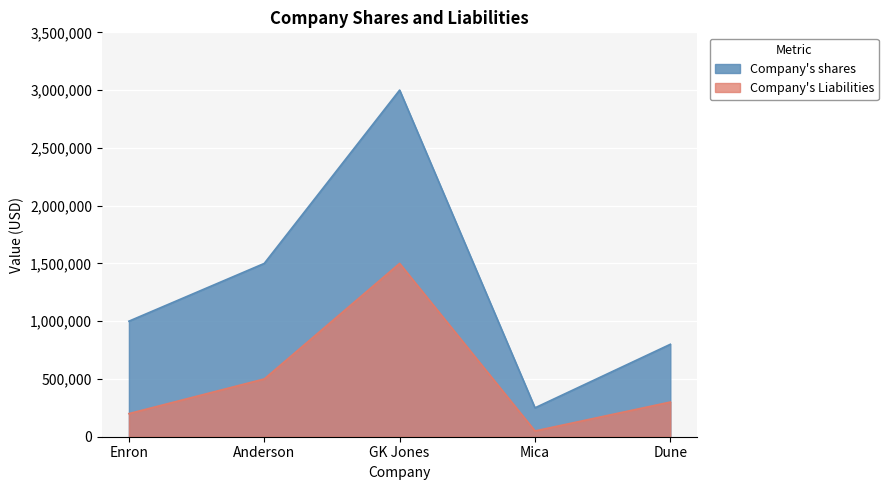

Which series has the largest total across all categories?

Company's shares